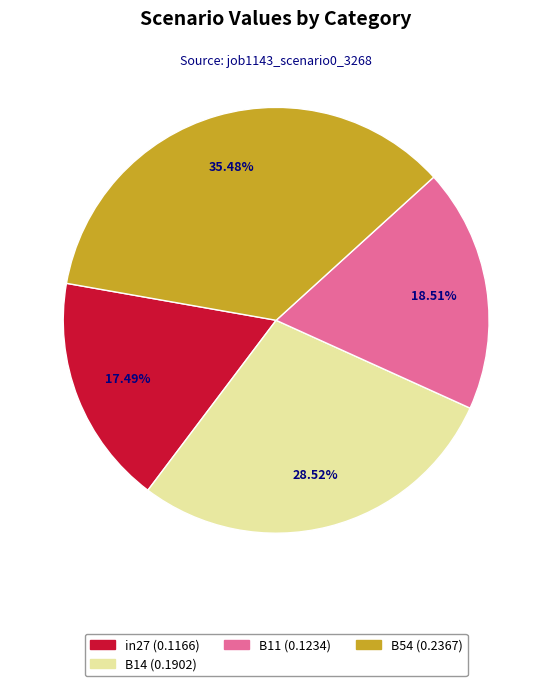

Is there any slice that represents more than half of the pie?

No